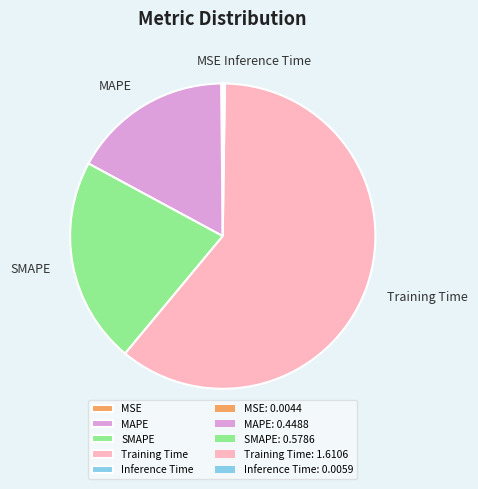

What is the majority slice?

Training Time